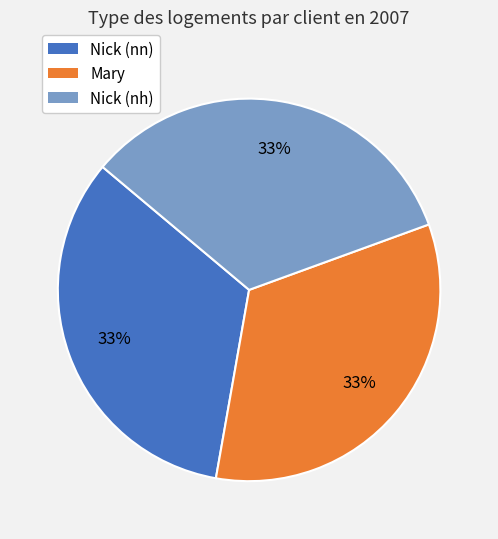

What is the ratio of the value at Nick (nn) to the value at Mary?

1.0